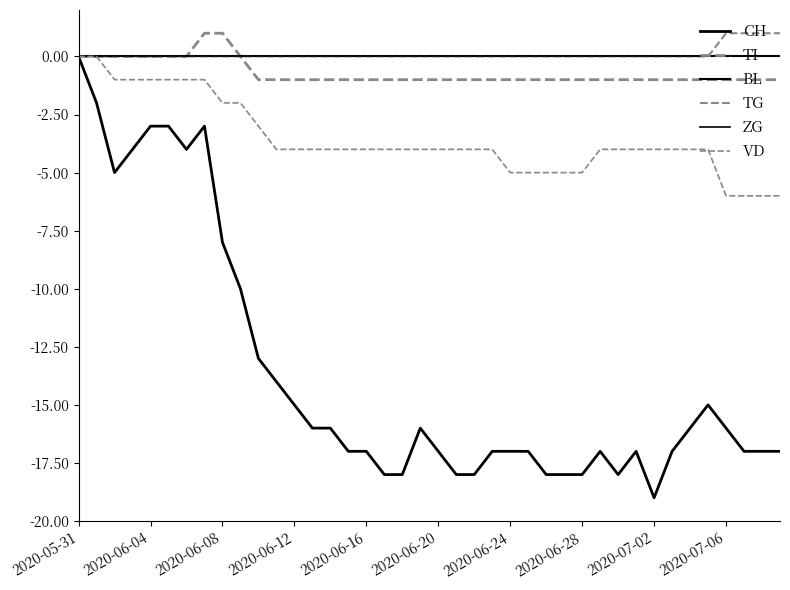

True or false: ZG and VD intersect in this chart.

False